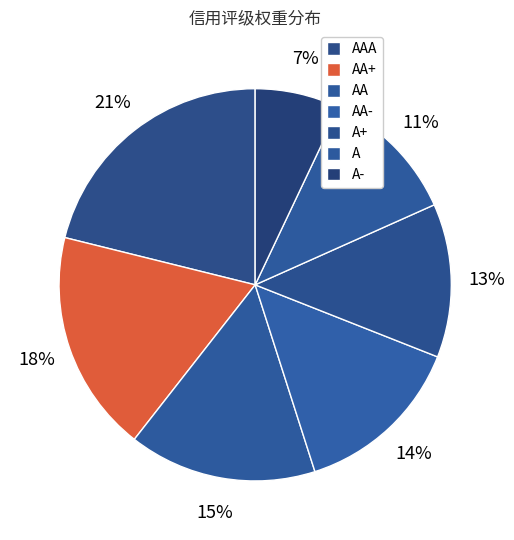

How many segments does this pie chart have?

7